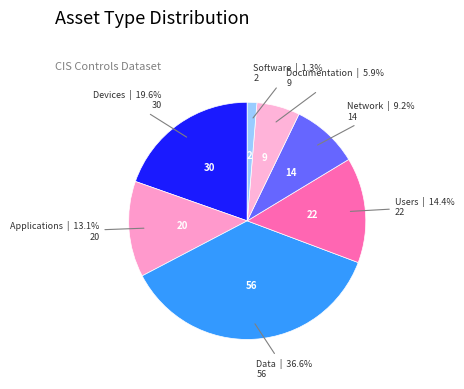

Which slice is the largest?

Data